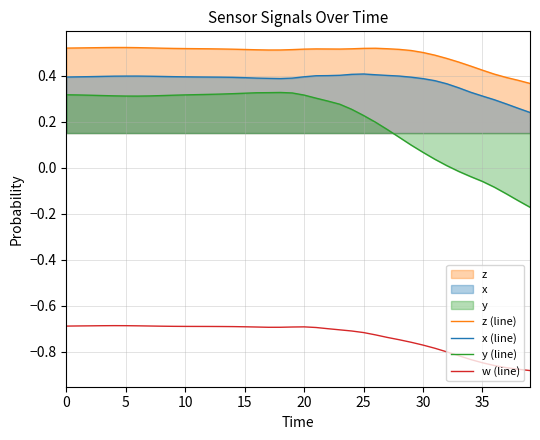

What is the average value of the y (line) series?

0.2